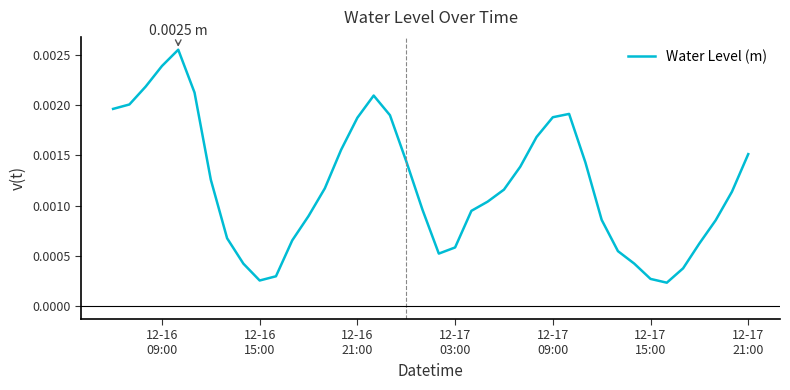

True or false: the data has more than 0 interior local peaks.

True